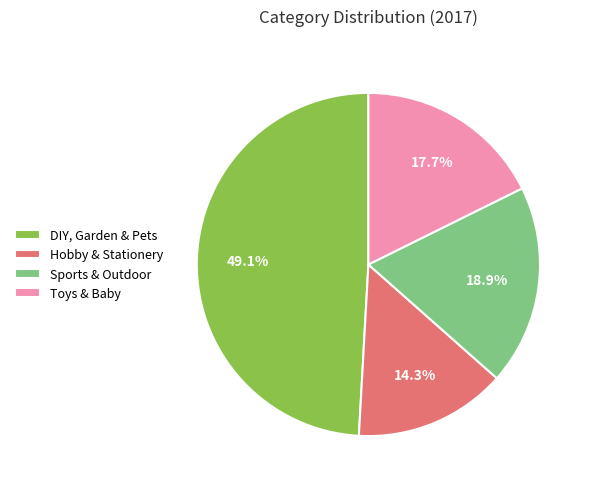

To the nearest percent, what is the difference between the DIY, Garden & Pets and Sports & Outdoor slice percentages?

30%